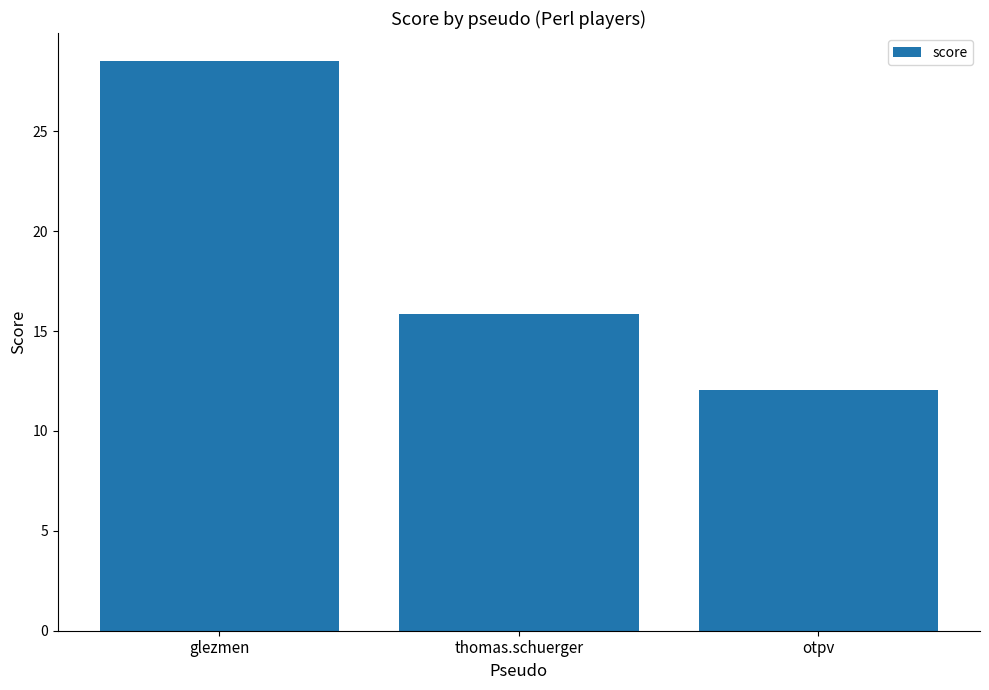

What is the average value?

18.8